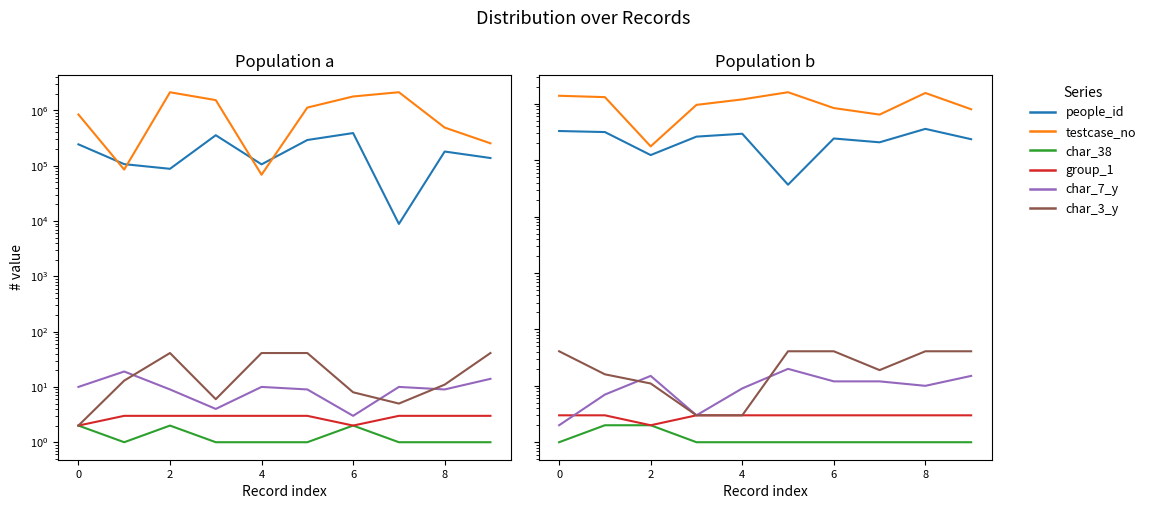

What is the average value of the group_1 series?

3